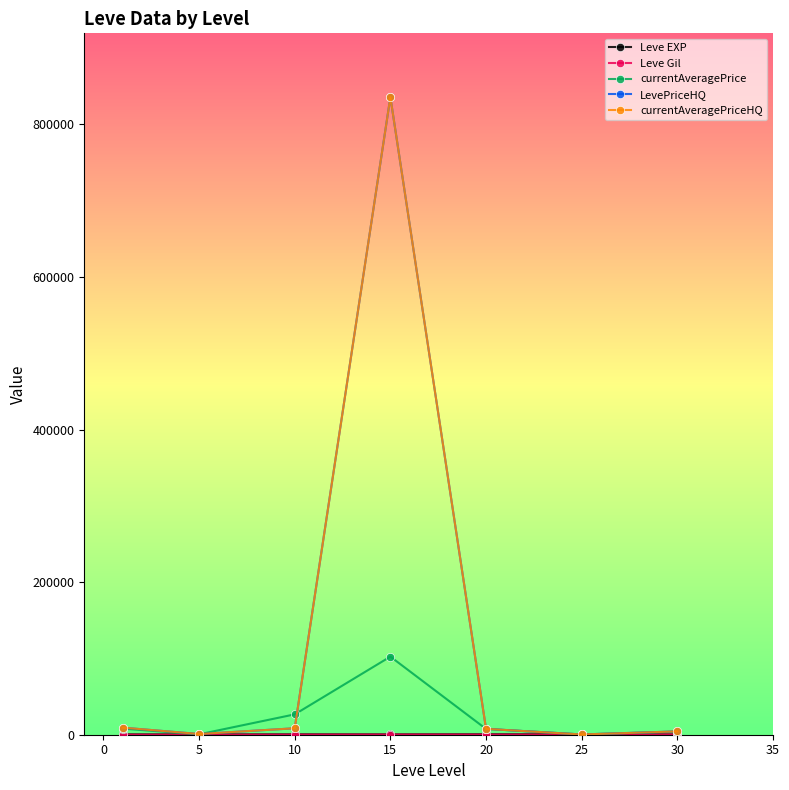

True or false: Leve EXP has more than 1 interior local peaks.

True